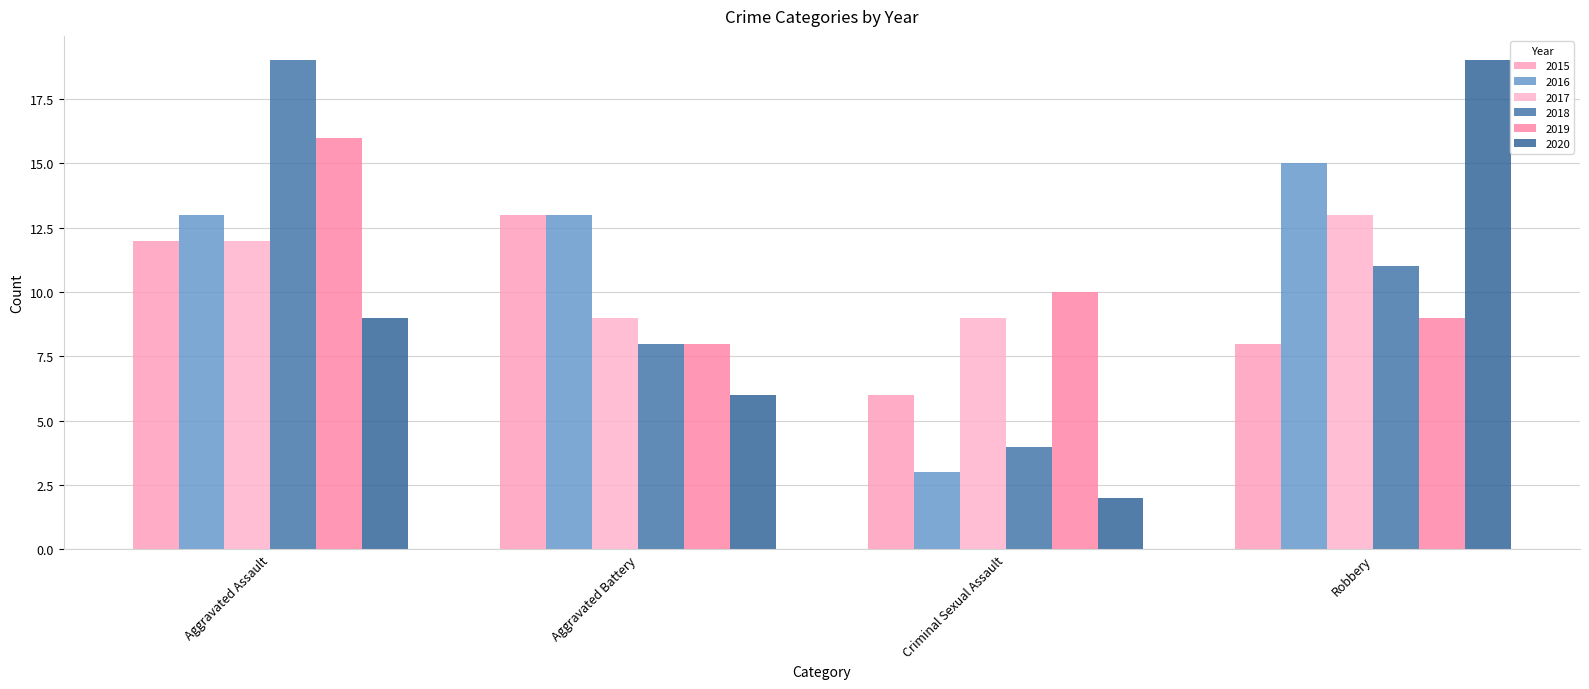

The value of 2015 at Criminal Sexual Assault is 6. True or false?

True